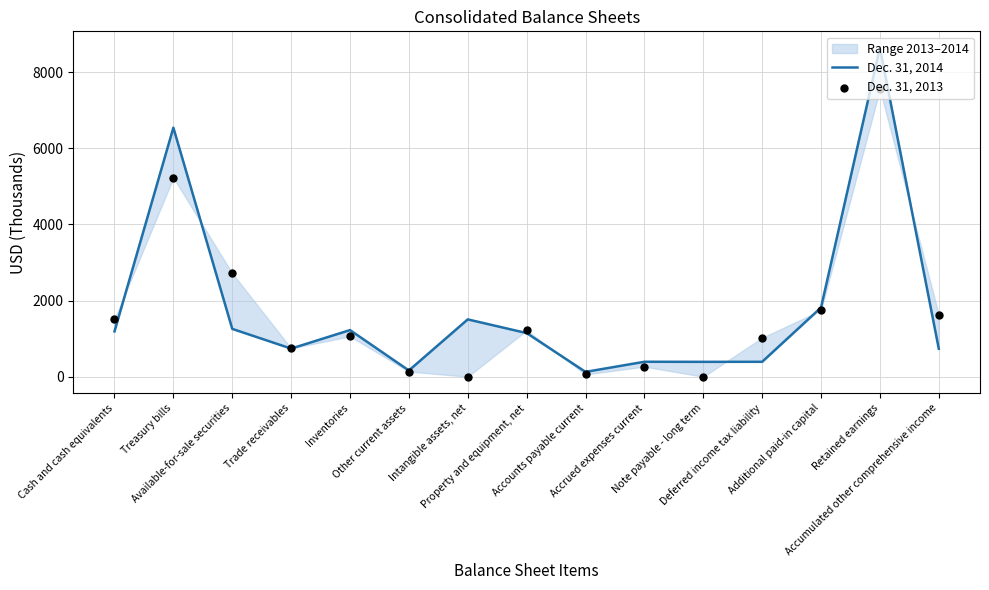

Which series has the largest total across all categories?

Dec. 31, 2014